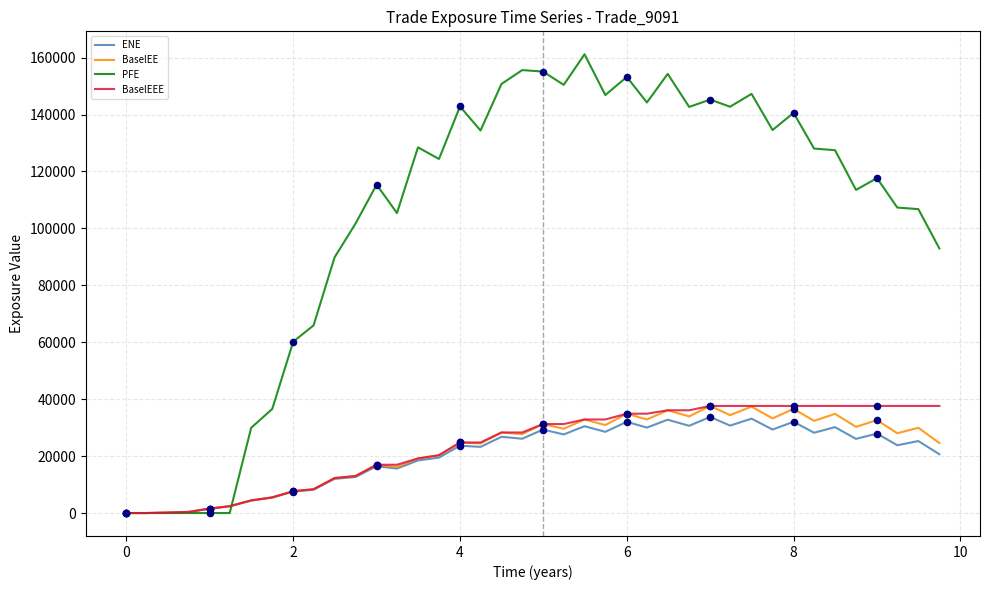

Which series has the largest total across all categories?

PFE